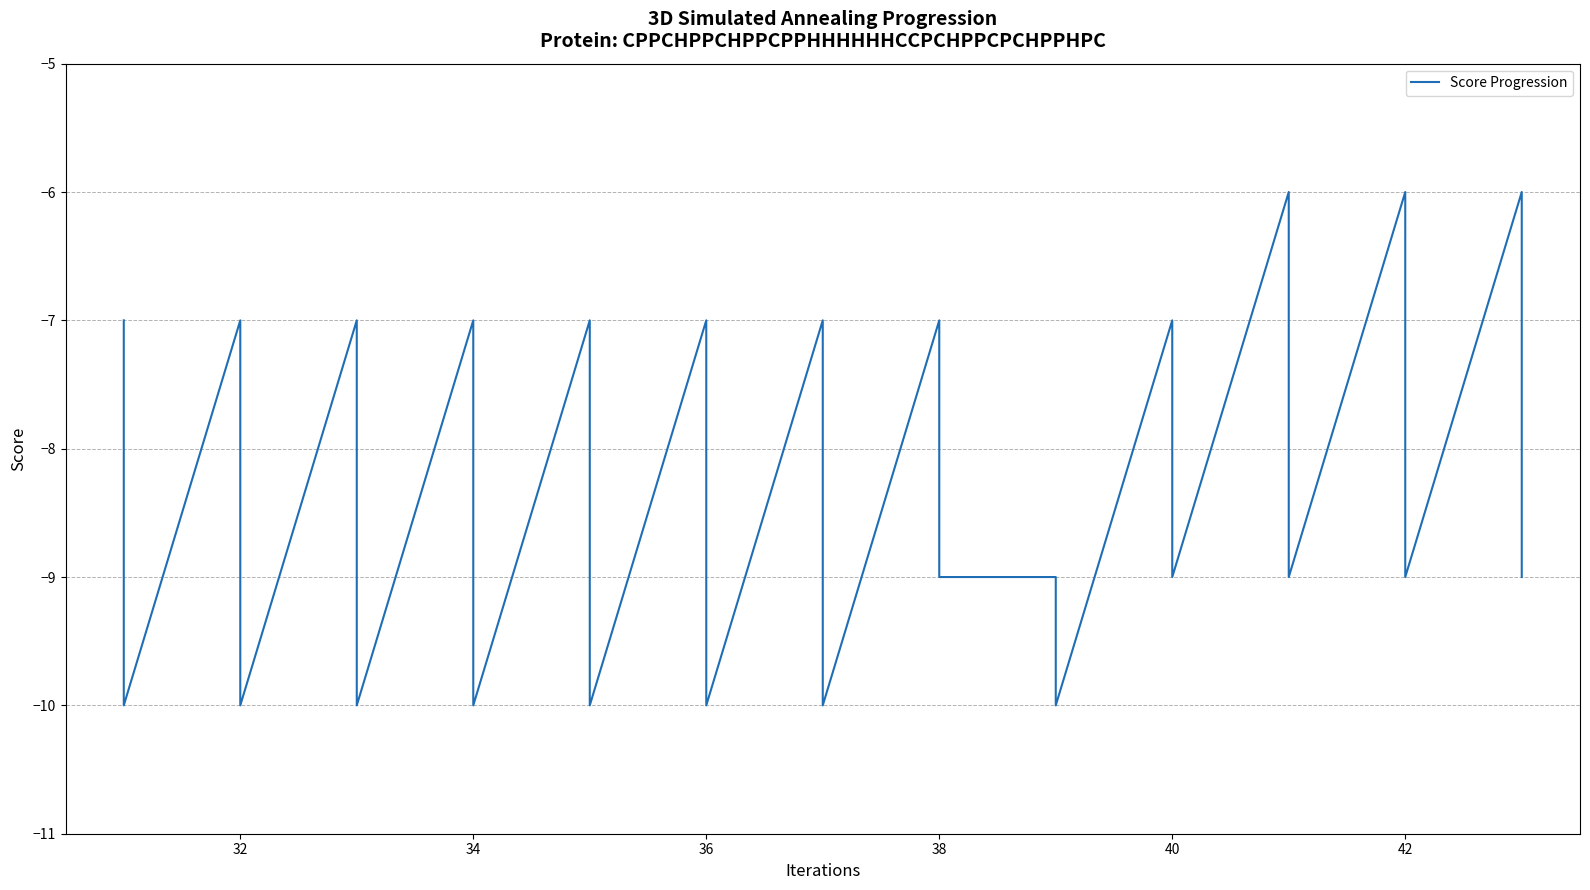

How many values are below -9?

8